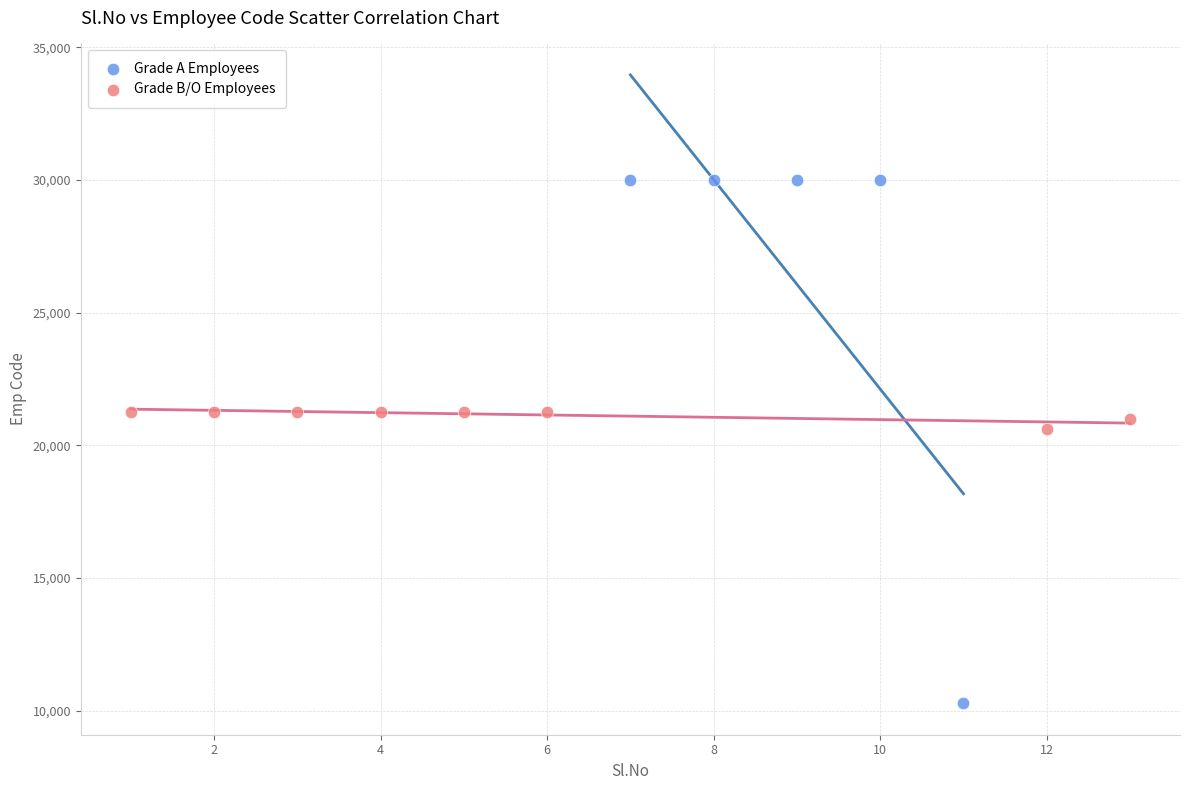

Which series has the widest spread of Y values?

Grade A Employees